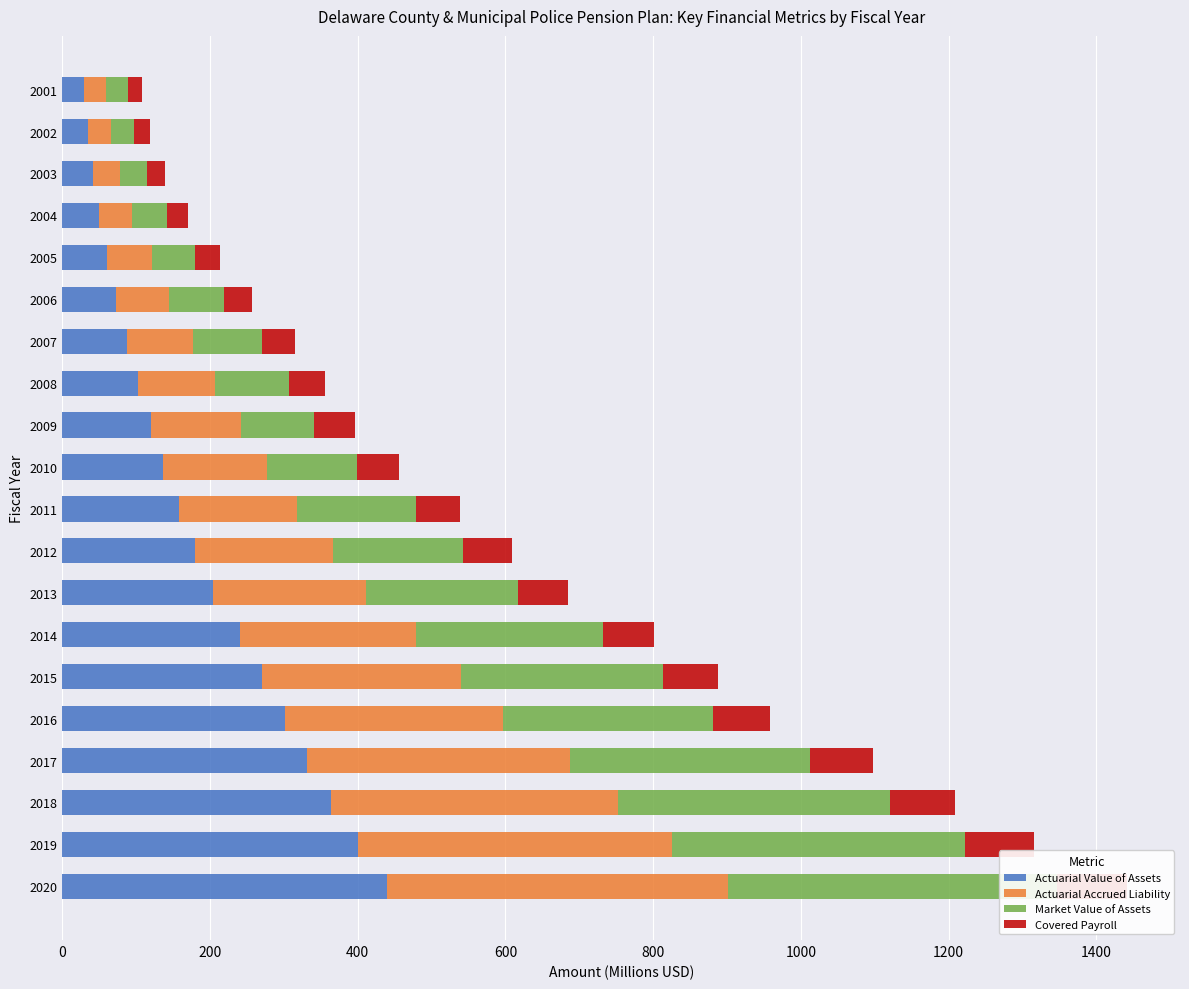

What is the difference between the maximum and minimum values in the Actuarial Value of Assets series?

410.5